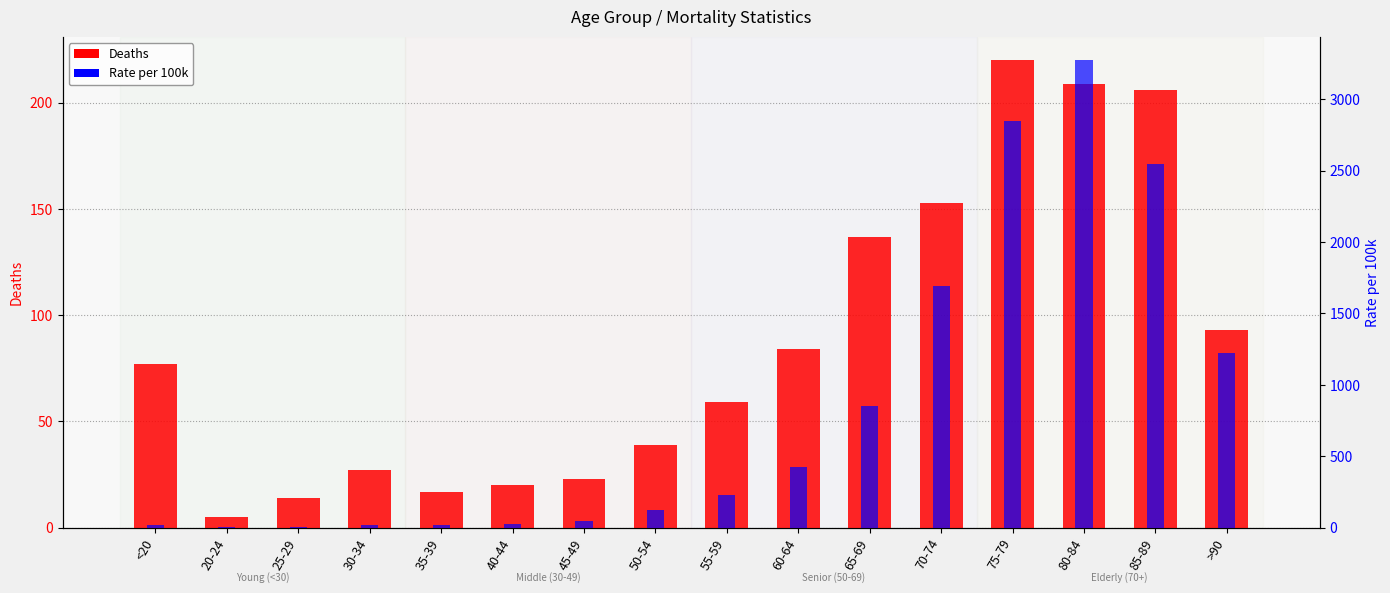

Is it true that Rate per 100k equals 426 at 60-64?

True